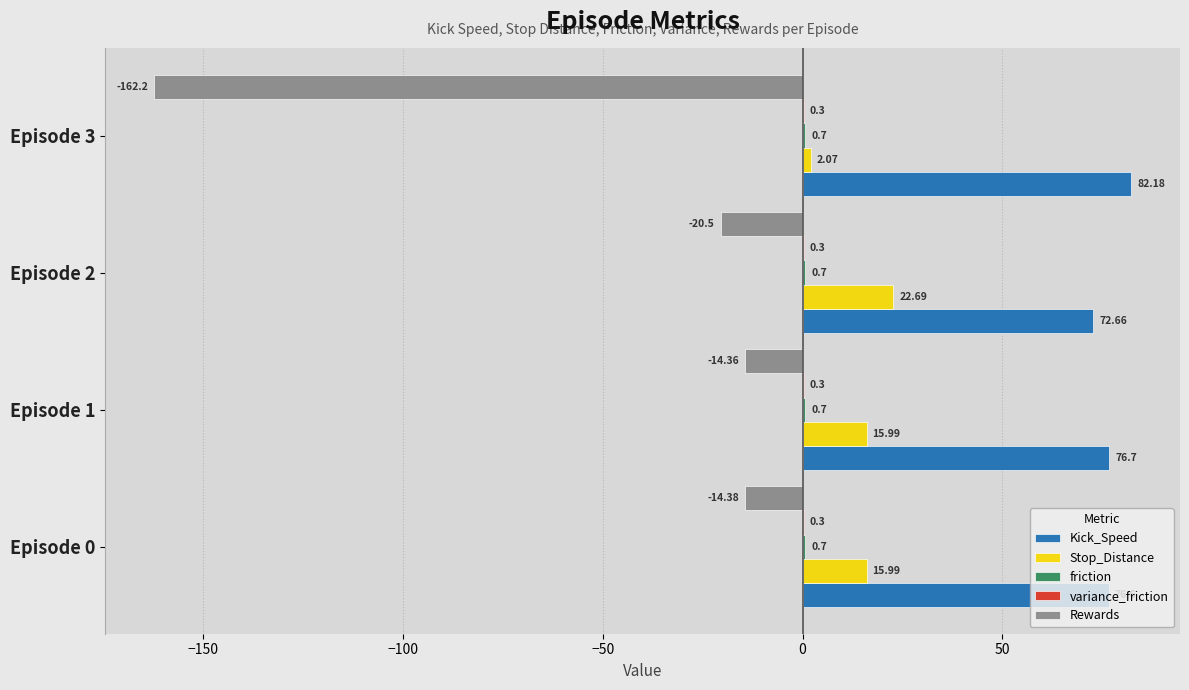

Between Episode 2 and Episode 3, which series saw the biggest shift?

Rewards